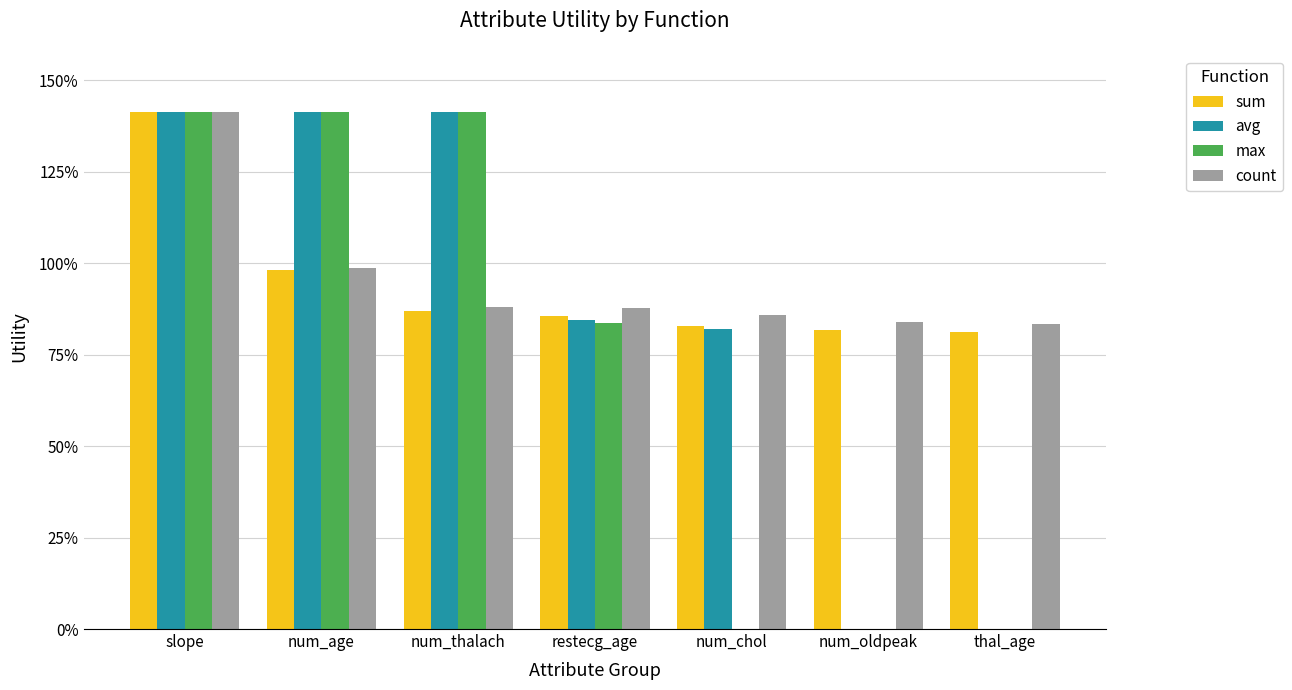

Reading left to right, what are all the values shown in this chart?

sum: slope=1.4	num_age=1.0	num_thalach=0.9	restecg_age=0.9	num_chol=0.8	num_oldpeak=0.8	thal_age=0.8
avg: slope=1.4	num_age=1.4	num_thalach=1.4	restecg_age=0.8	num_chol=0.8	num_oldpeak=0.0	thal_age=0.0
max: slope=1.4	num_age=1.4	num_thalach=1.4	restecg_age=0.8	num_chol=0.0	num_oldpeak=0.0	thal_age=0.0
count: slope=1.4	num_age=1.0	num_thalach=0.9	restecg_age=0.9	num_chol=0.9	num_oldpeak=0.8	thal_age=0.8